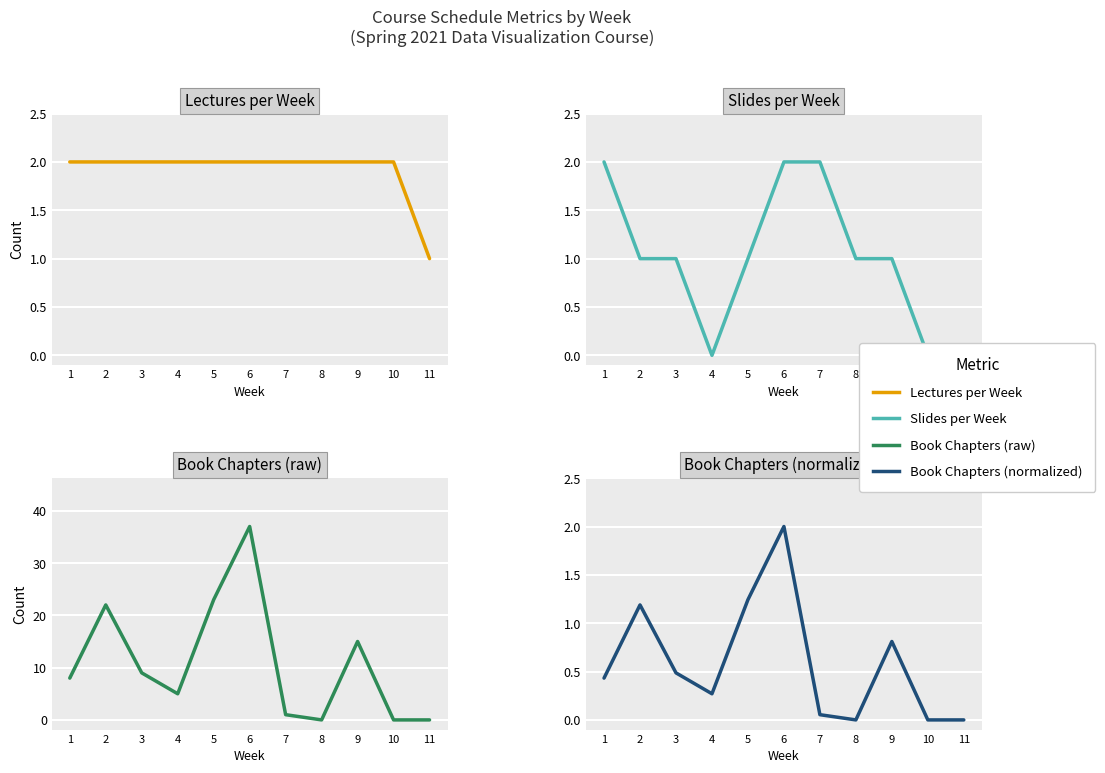

What is the average value of the Lectures per Week series?

1.9